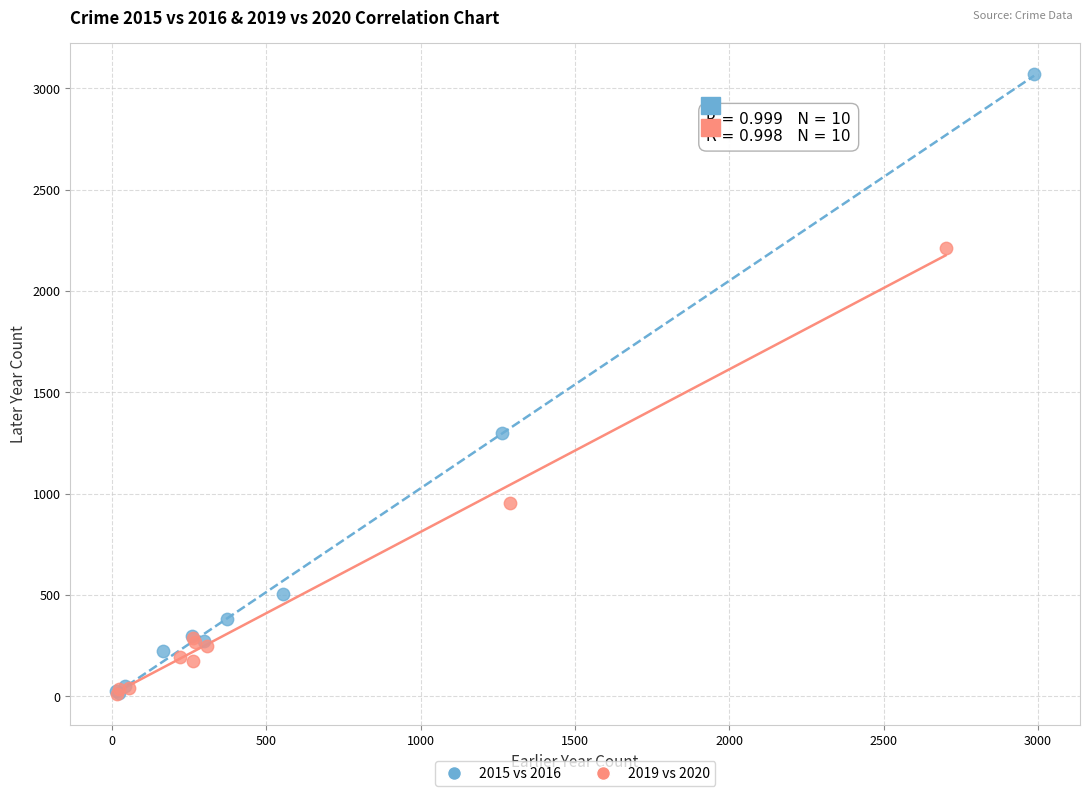

Which series has the largest Y range (max minus min)?

2015 vs 2016